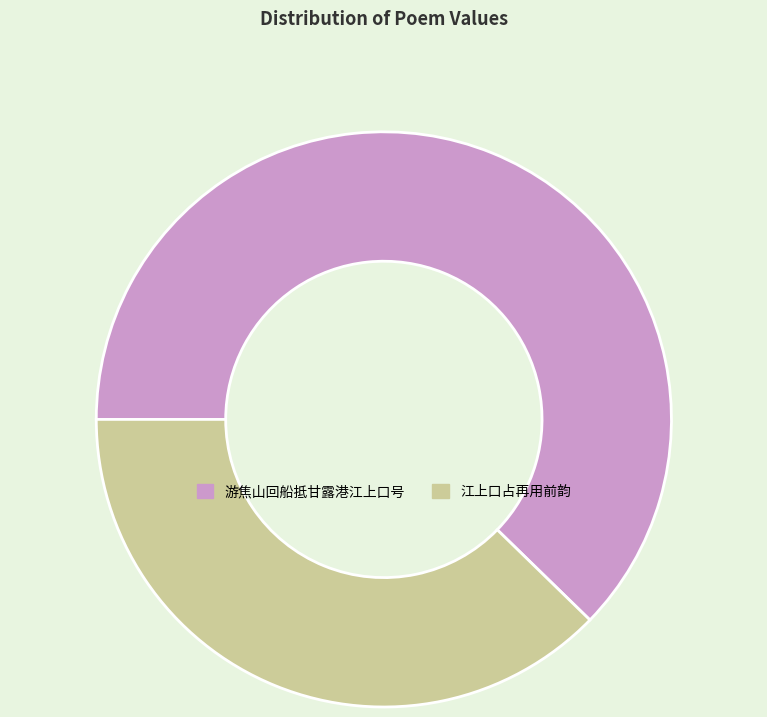

The 游焦山回船抵甘露港江上口号 slice represents 62% of the pie. True or false?

True